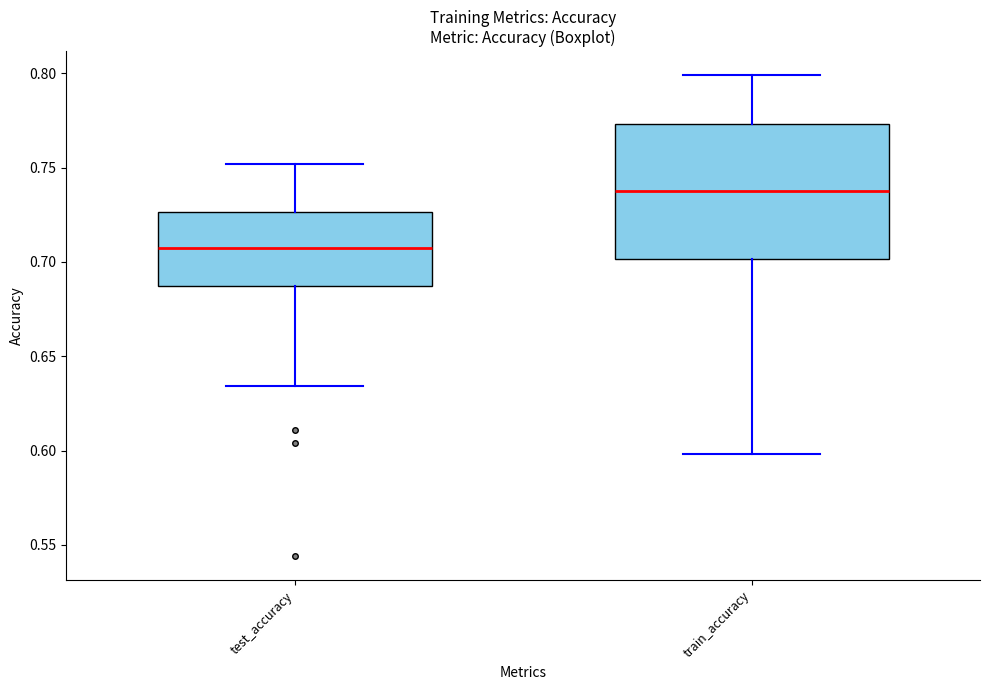

Which box's median line is the highest?

train_accuracy